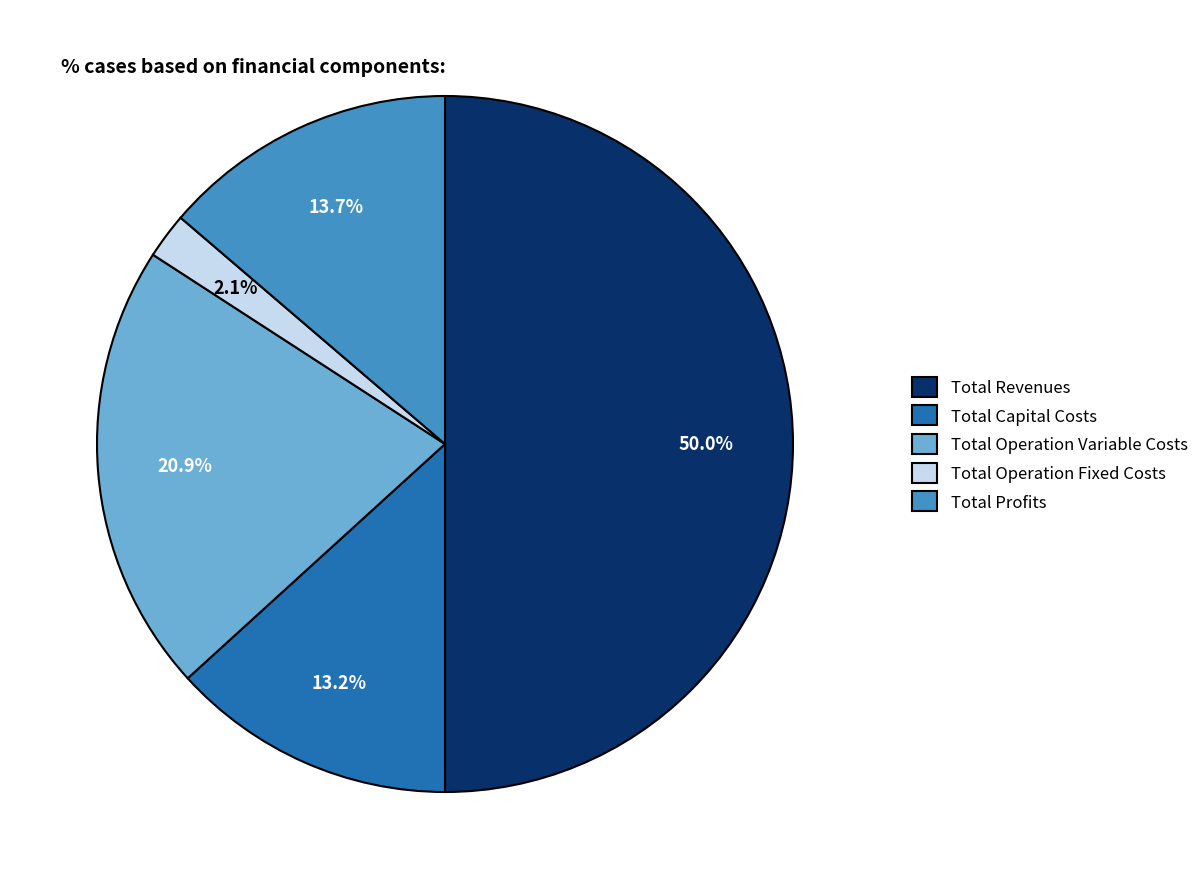

How many slices are in this pie chart?

5